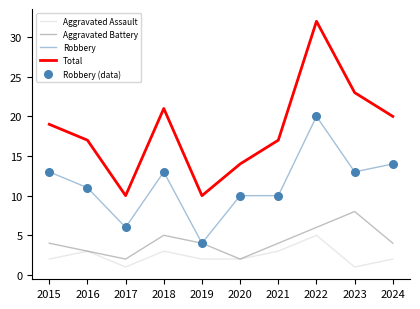

Which series has the largest range (max minus min)?

Total